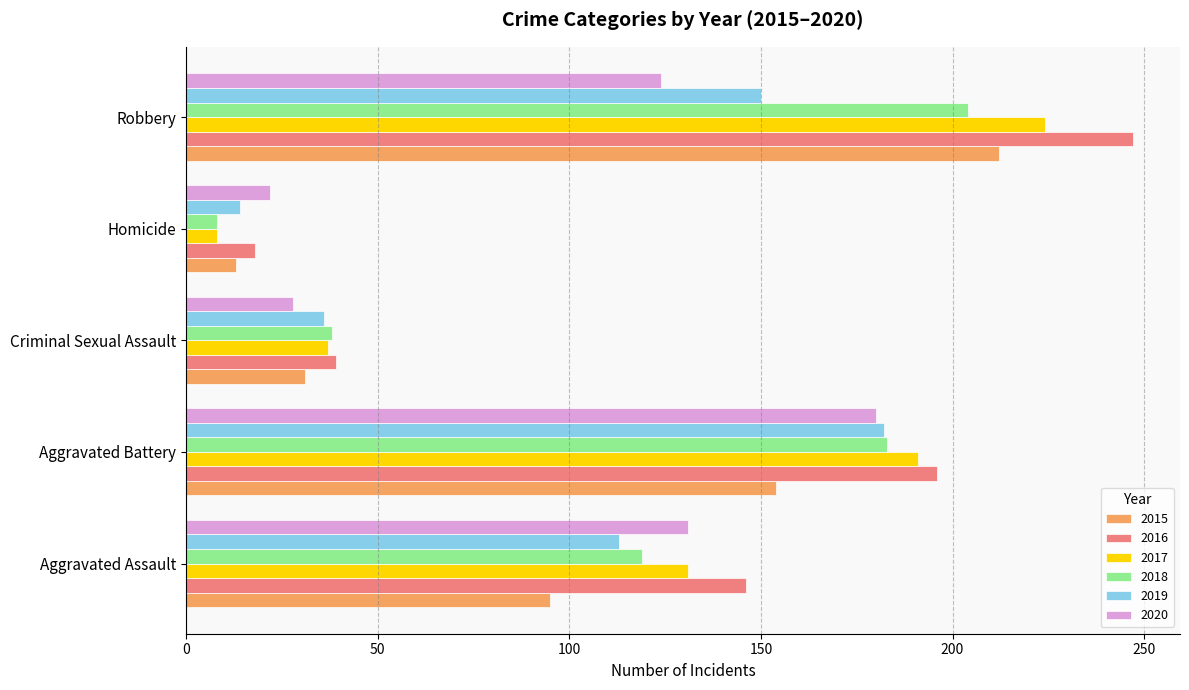

What is the total value across all series at Aggravated Battery?

1086